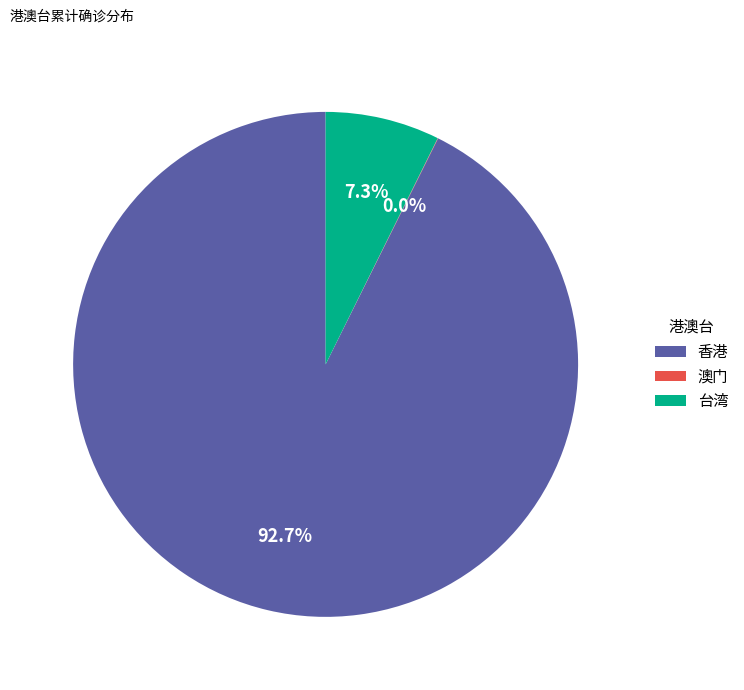

Approximately how many times larger is the value at 香港 compared to 台湾?

12.7